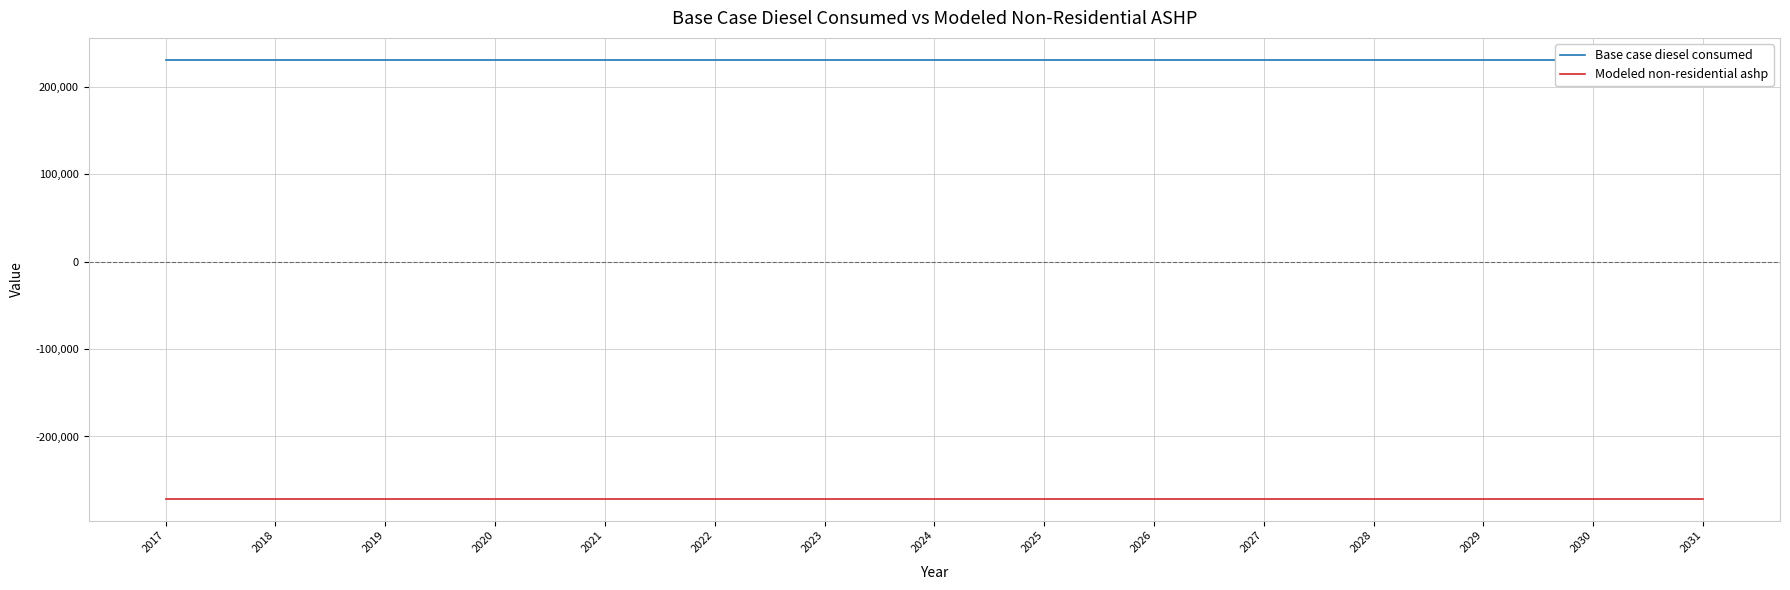

Between 2021 and 2029, which series saw the biggest shift?

Base case diesel consumed